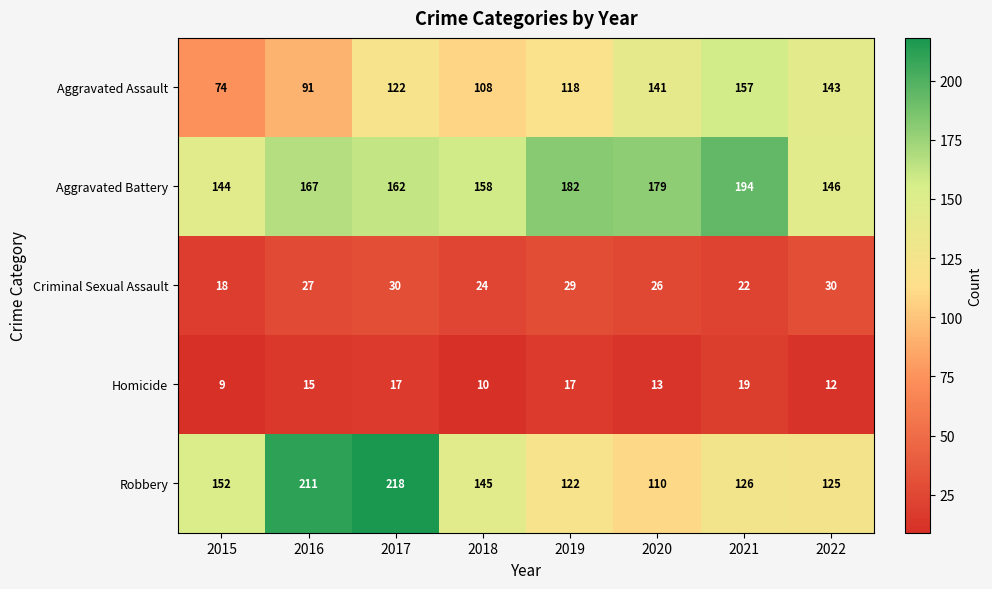

Is it true that Aggravated Assault equals 143 at 2022?

True